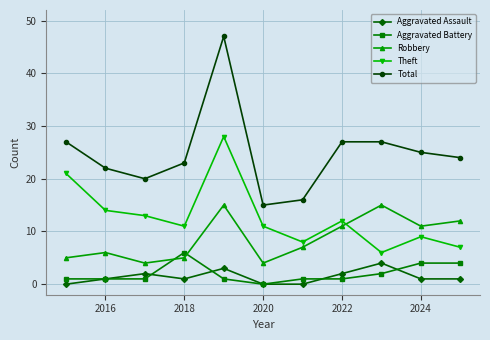

True or false: Aggravated Assault and Robbery intersect in this chart.

False